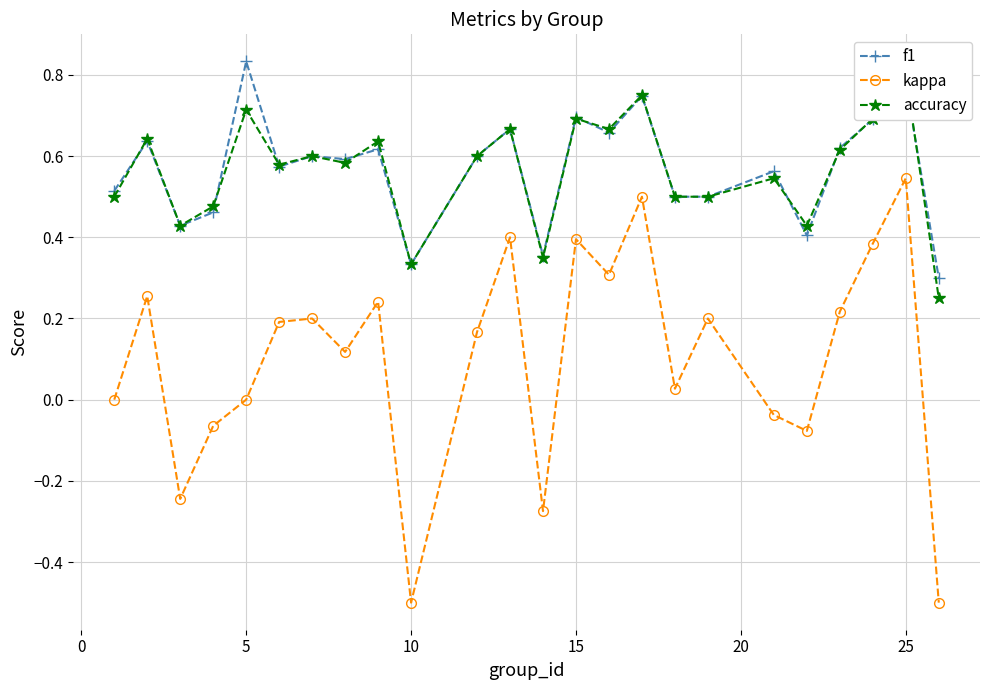

The value of f1 at 10 is 0.6. True or false?

False